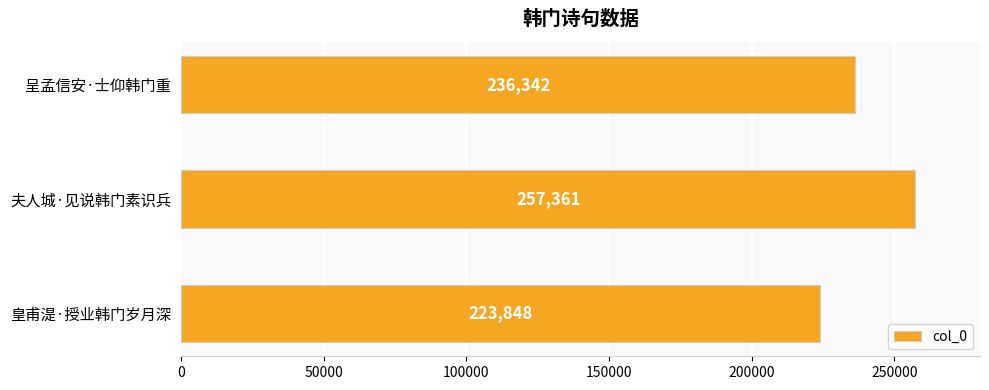

What is the change in value from 皇甫湜·授业韩门岁月深 to 呈孟信安·士仰韩门重?

+12494